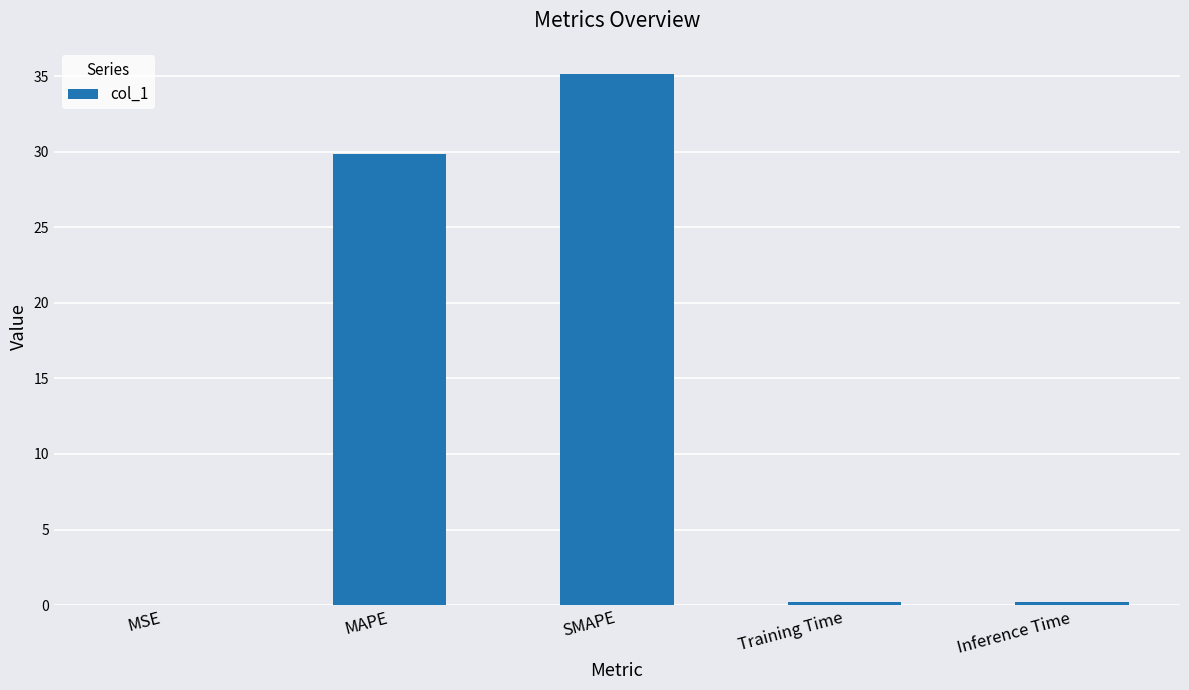

True or false: the data shows 29.9 at MAPE.

True